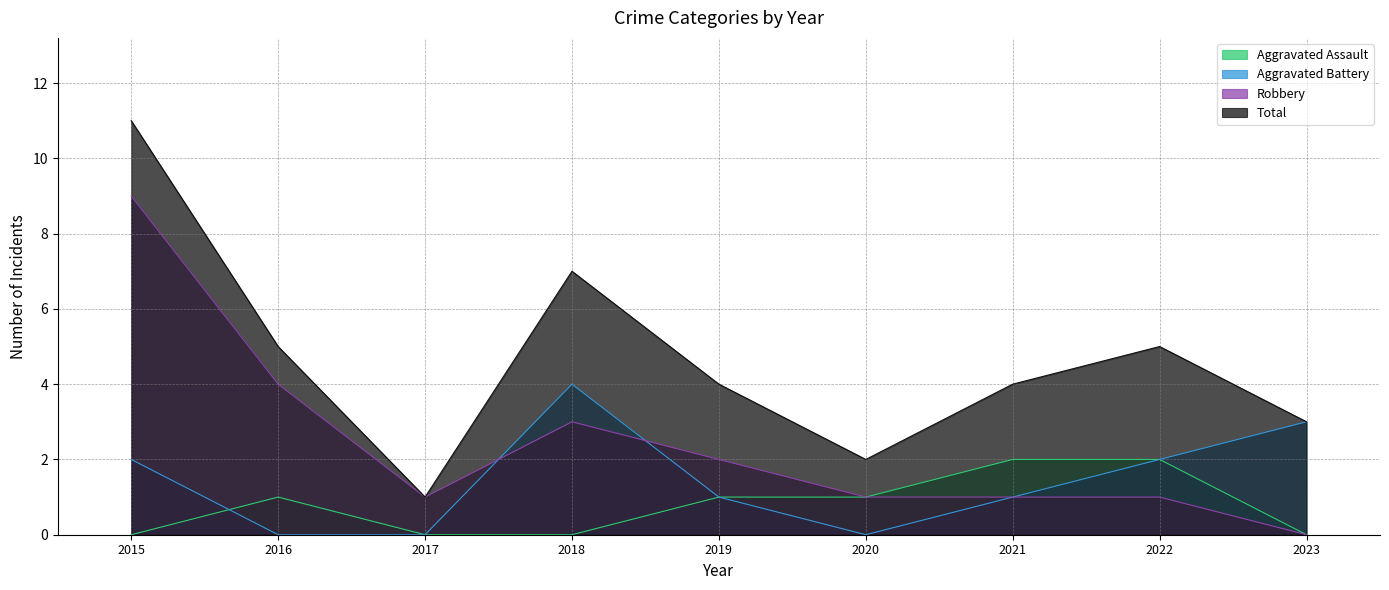

What is the difference between the maximum and minimum values in the Total series?

10